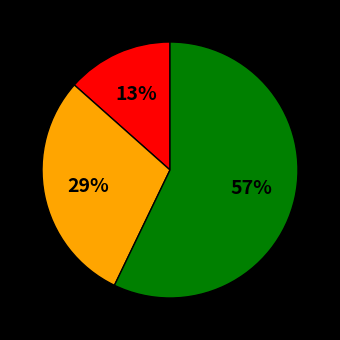

To the nearest percent, what is the average slice percentage?

33%